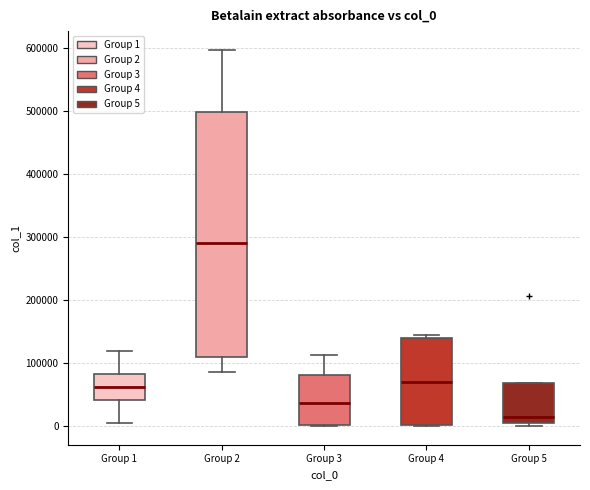

Reading left to right, transcribe this box plot: for each box, give where its median line is, the range the box spans, and where its two whiskers end, as read against the y-axis. The values are not printed on the chart, so give them approximately, as read against the axis.

Group 1: median 60000, box 40000 to 80000, whiskers 0 to 120000
Group 2: median 290000, box 110000 to 500000, whiskers 90000 to 600000
Group 3: median 40000, box 0 to 80000, whiskers 0 to 110000
Group 4: median 70000, box 0 to 140000, whiskers 0 to 150000
Group 5: median 10000, box 0 to 70000, whiskers 0 (just below the box's lower edge) to 70000